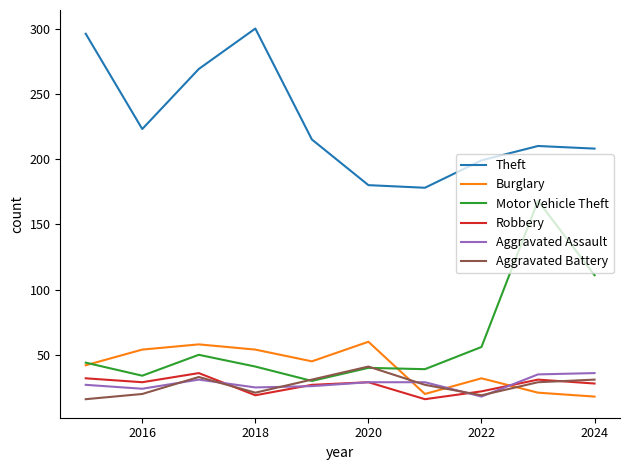

At how many categories does at least one series exceed 29?

10